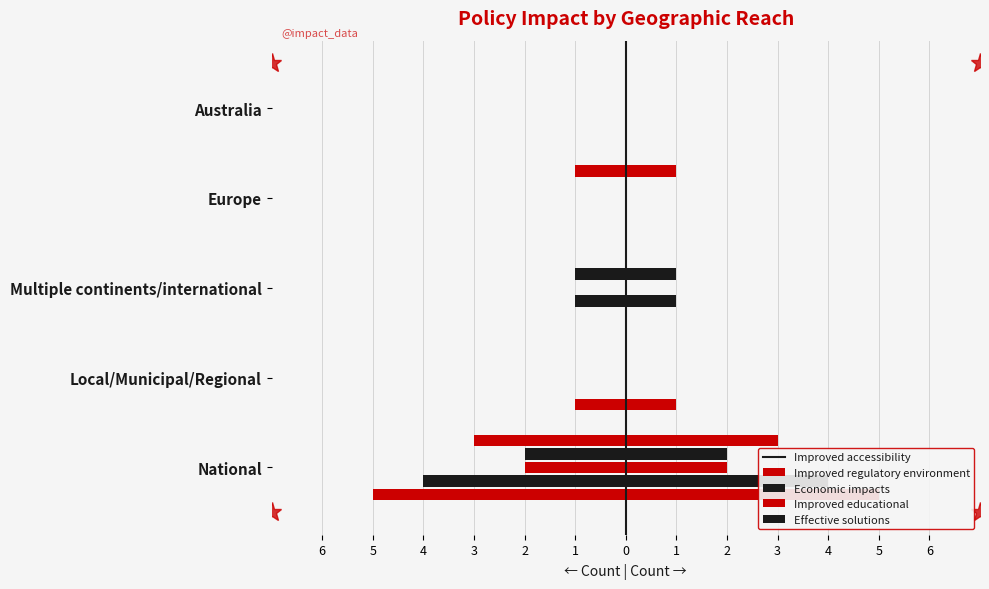

What is the difference between the second highest and second lowest values in the Improved accessibility series?

1